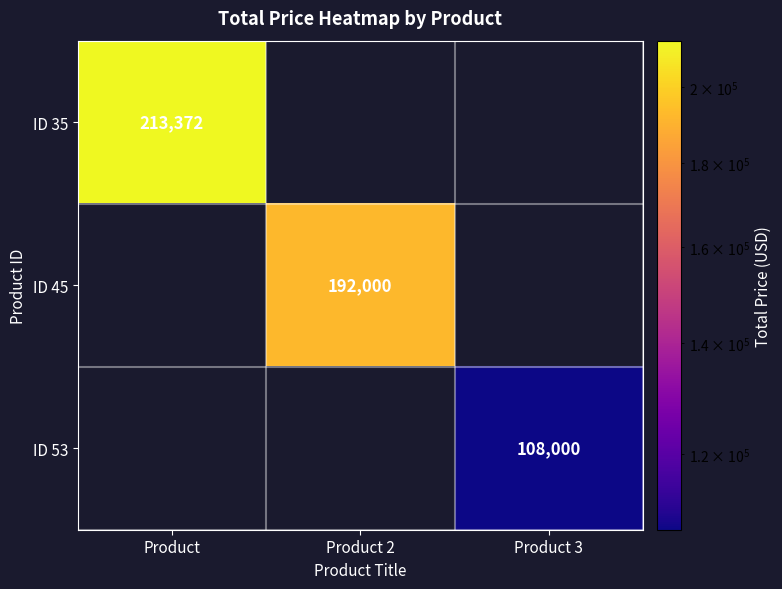

True or false: ID 45 has a value of 192000 at Product 2.

True